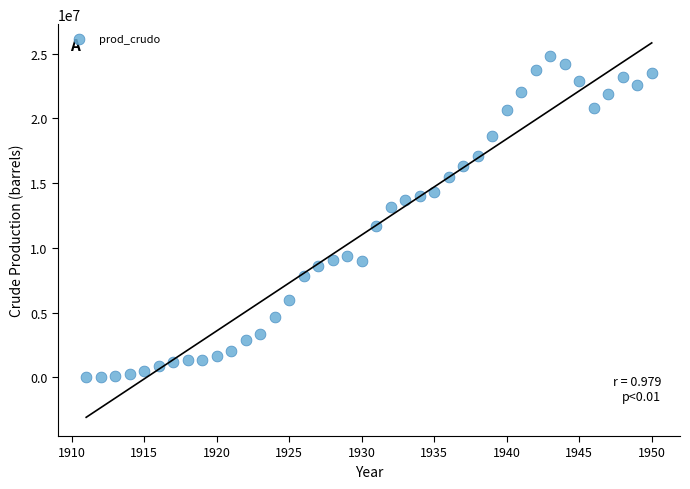

What is the range of X values (max minus min)?

39.0